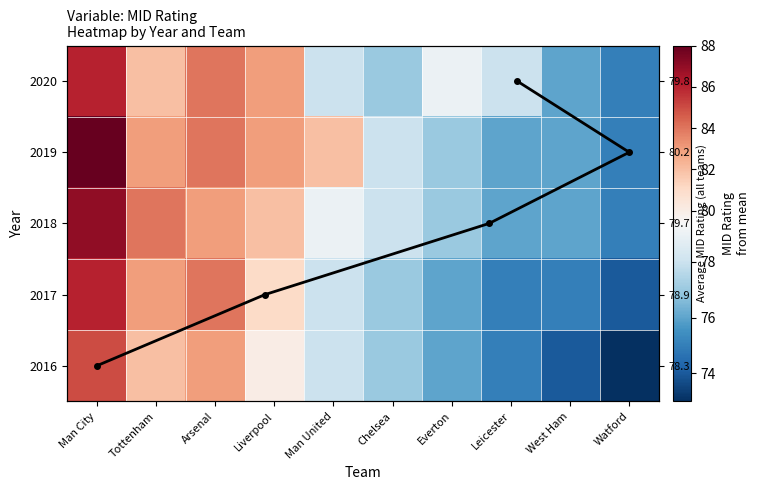

How many categories are shown in the chart?

10